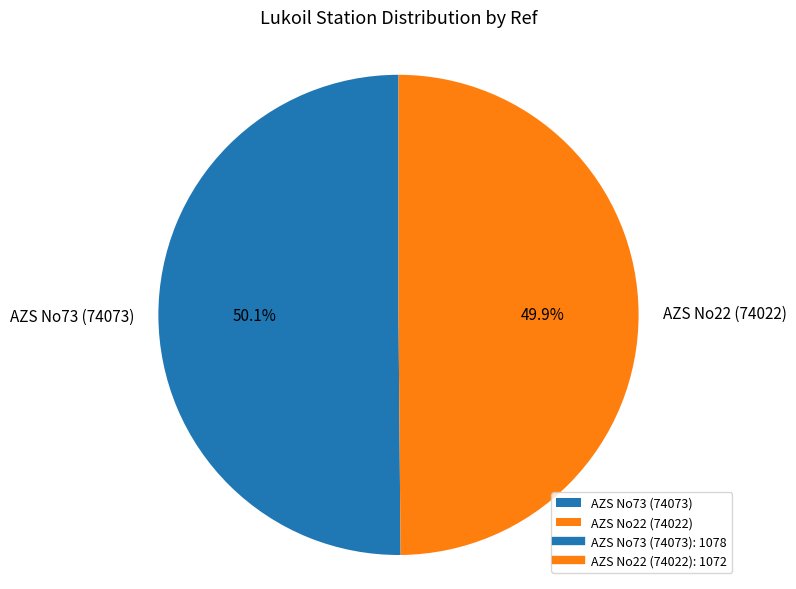

Does any single category account for the majority?

Yes